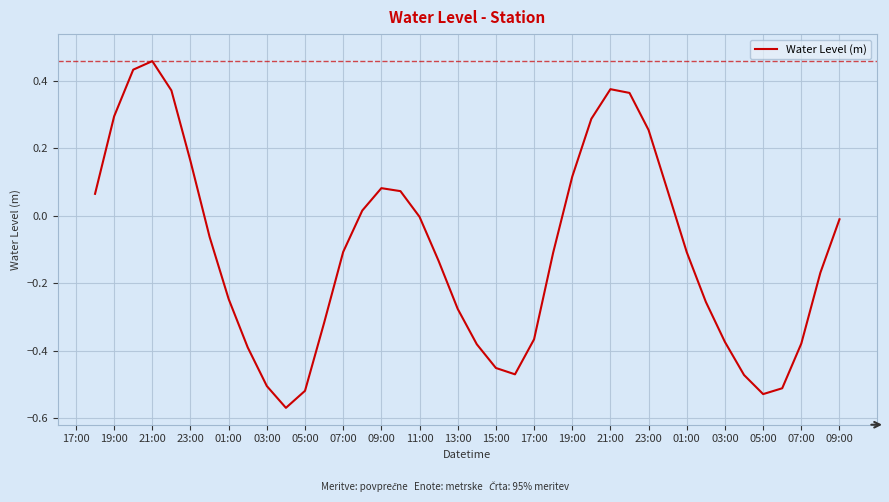

How many lines are shown in the chart?

1